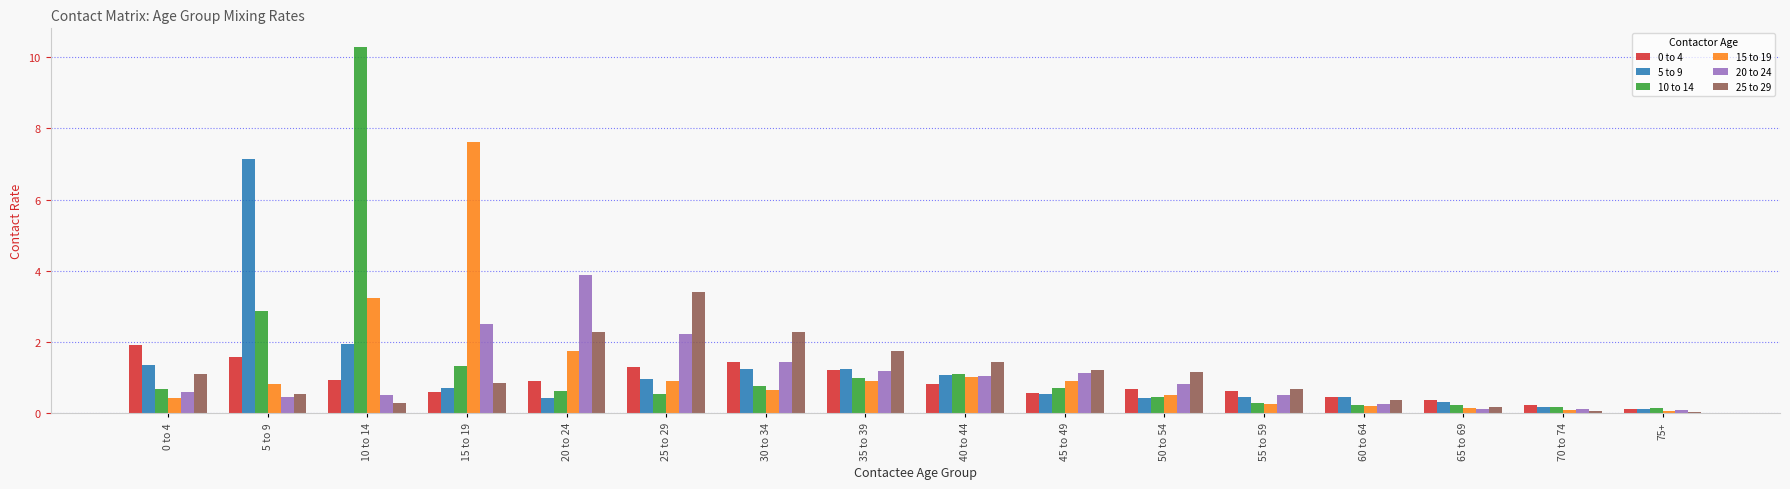

What value does the 20 to 24 series have at 20 to 24?

3.9